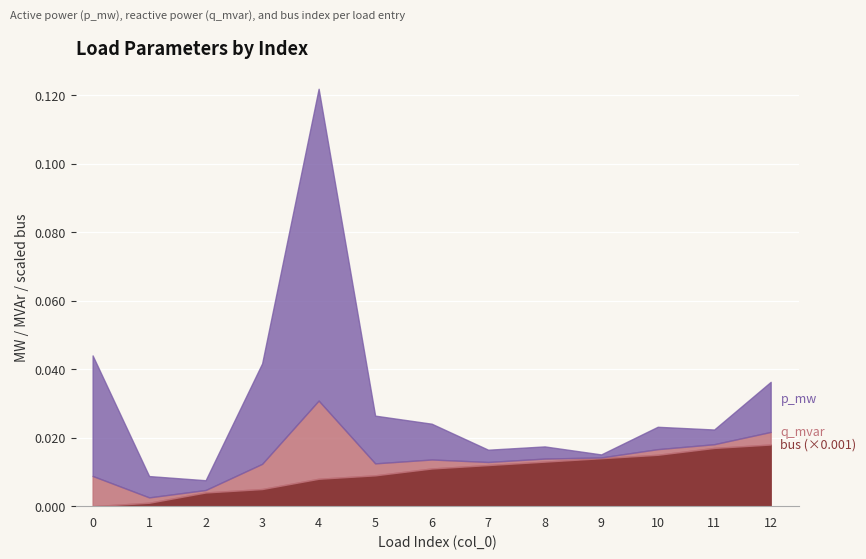

Where is the first local maximum for p_mw?

4